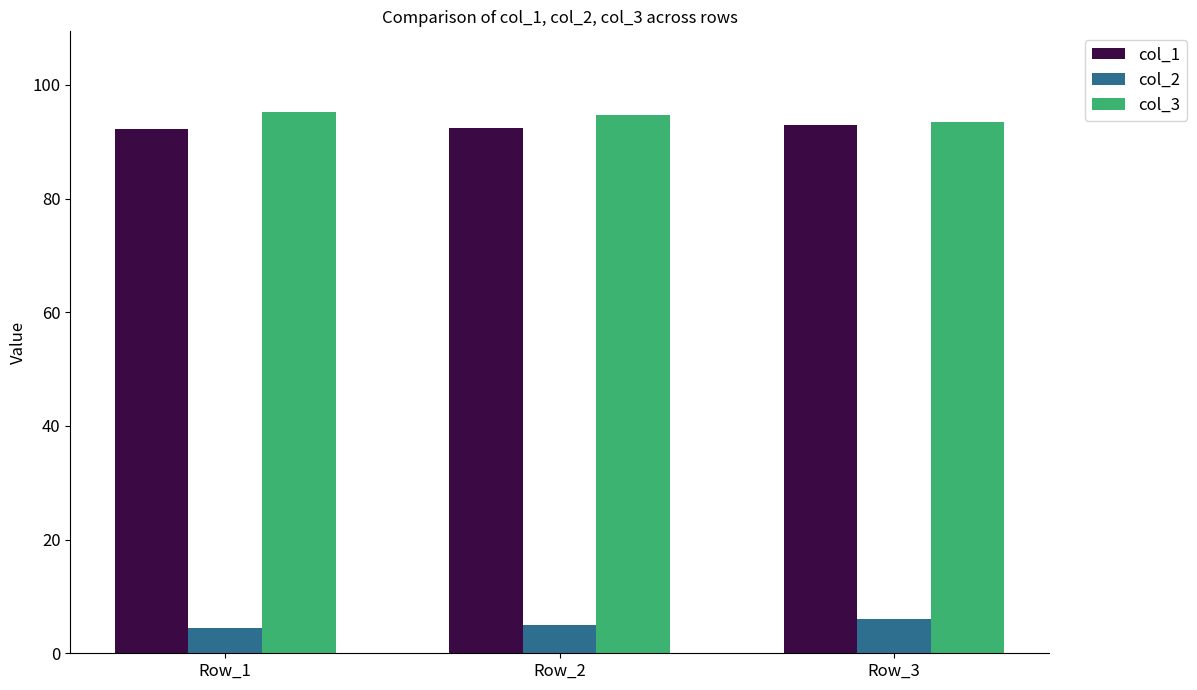

At how many categories does at least one series exceed 24?

3